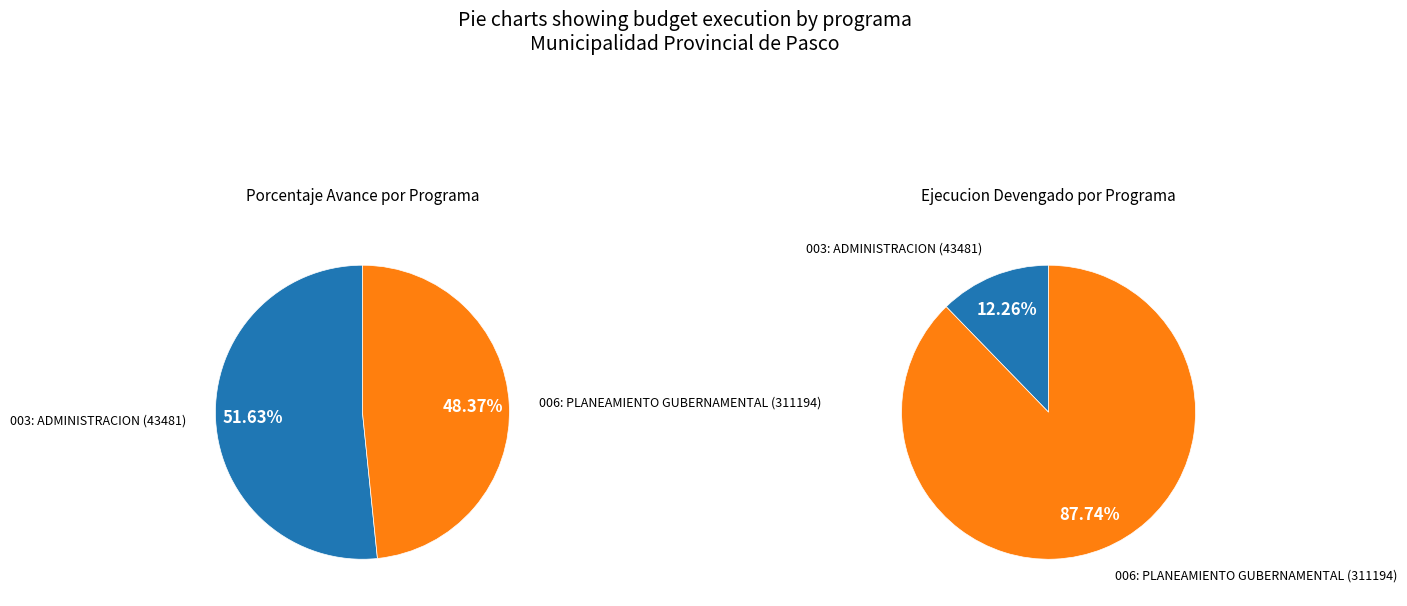

Which slice is the smallest?

006: PLANEAMIENTO GUBERNAMENTAL